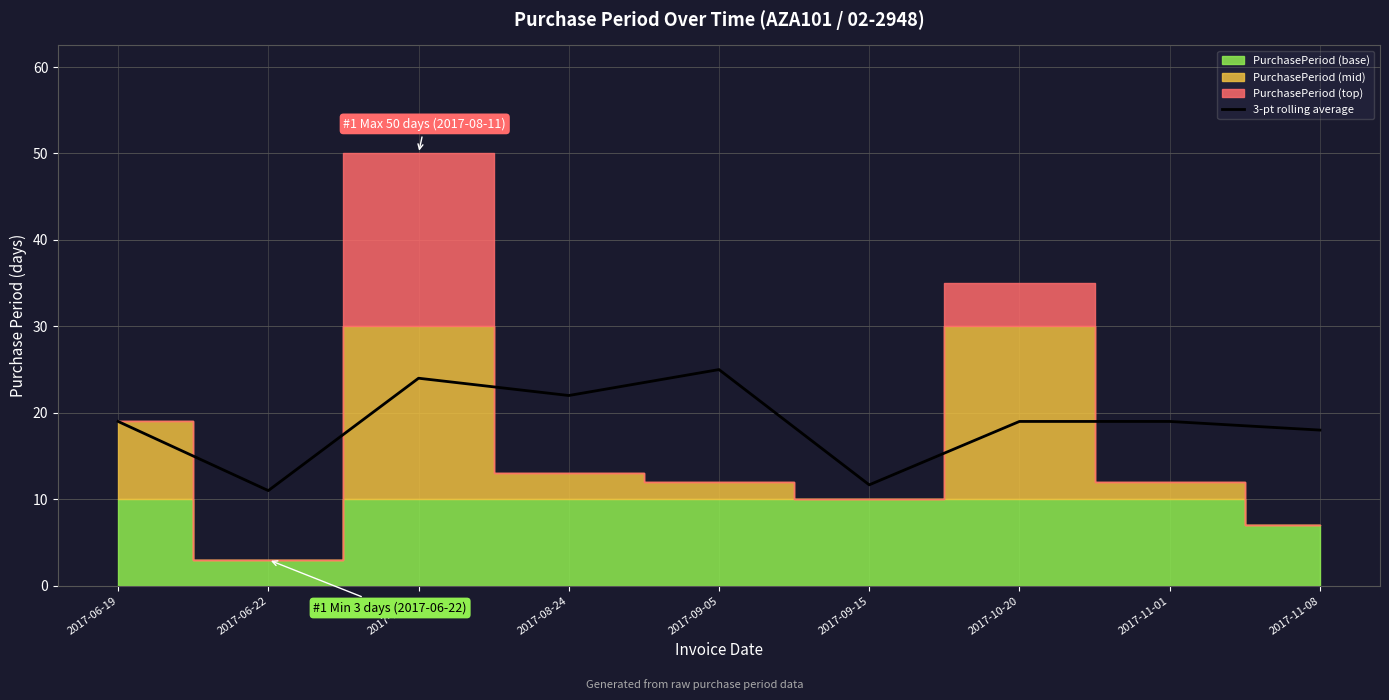

What is the difference between the values at 2017-09-05 and 2017-11-08?

7.0